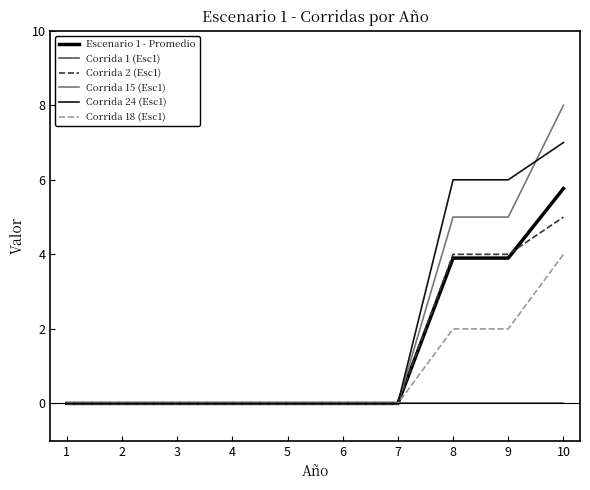

Is this an area chart (filled region under the line)?

No